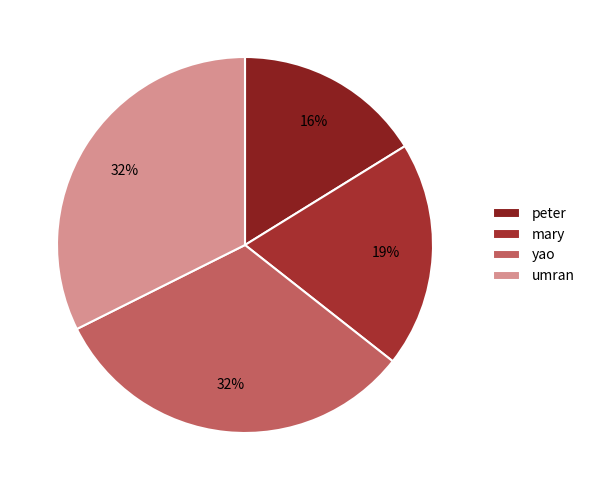

To the nearest percent, what is the difference between the mary and yao slice percentages?

13%